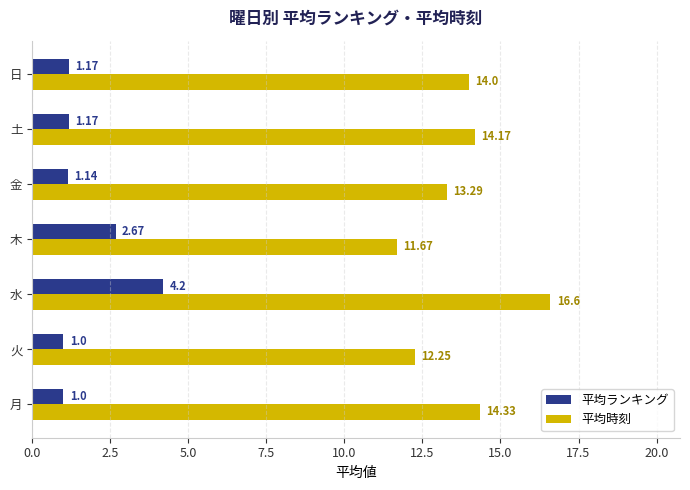

Which category has the lowest value in the 平均時刻 series?

木